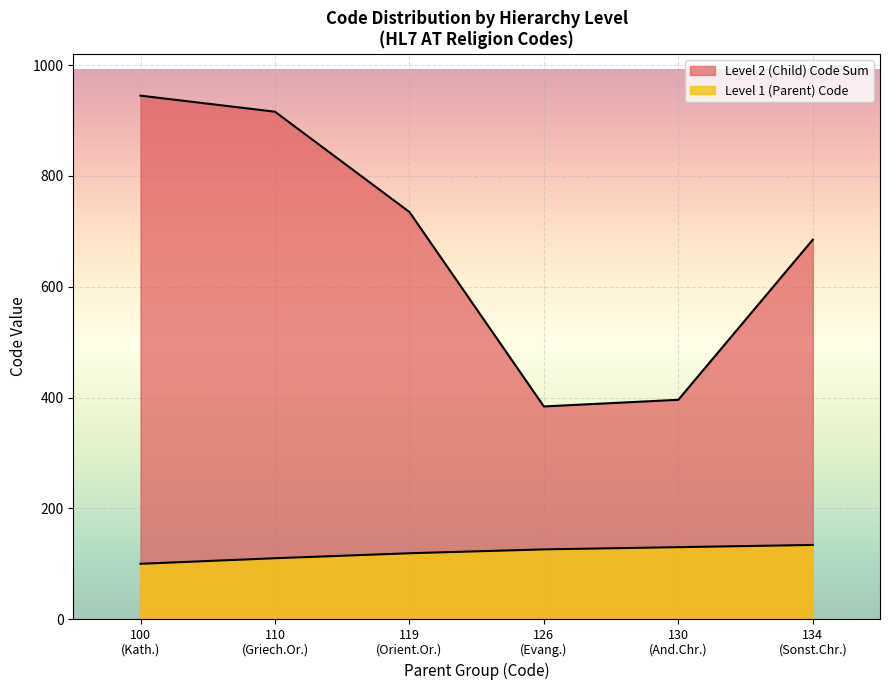

Does the chart display data point markers on the line(s)?

No